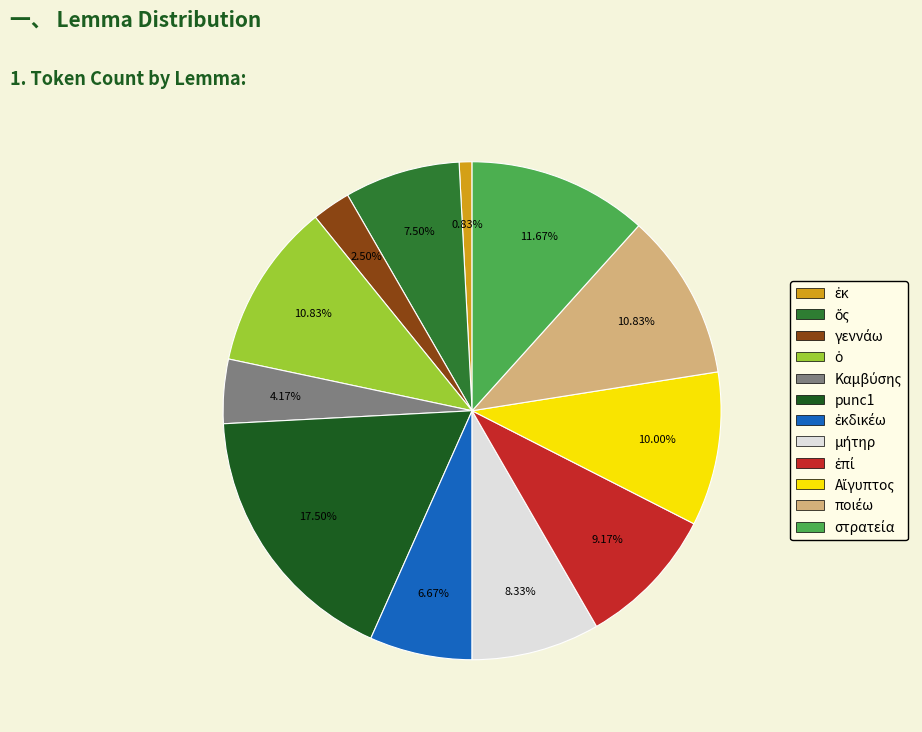

Is there any slice that represents more than half of the pie?

No